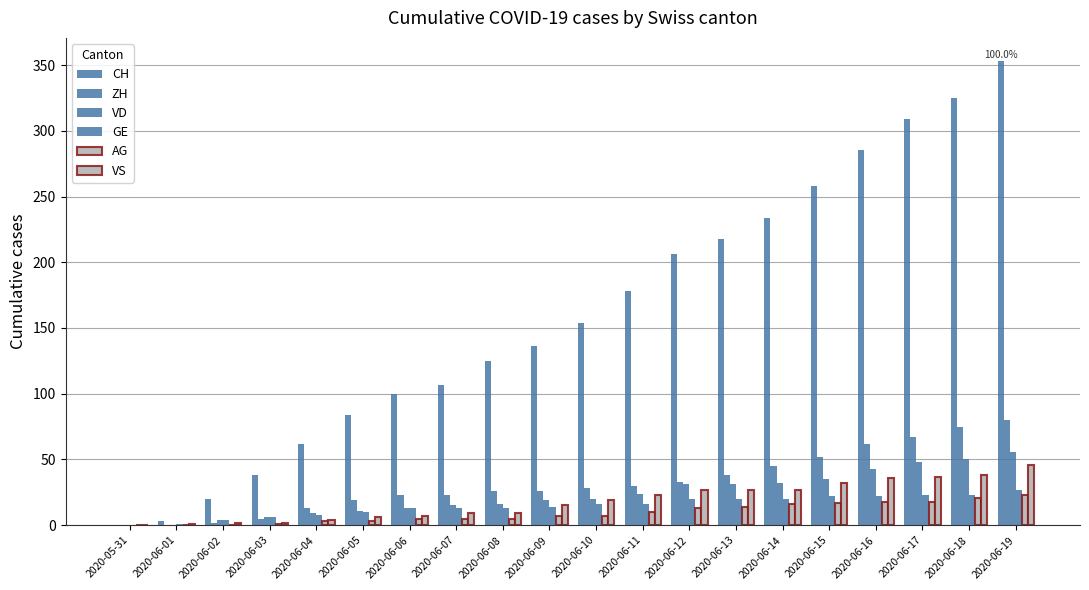

How many data points does each series have?

20